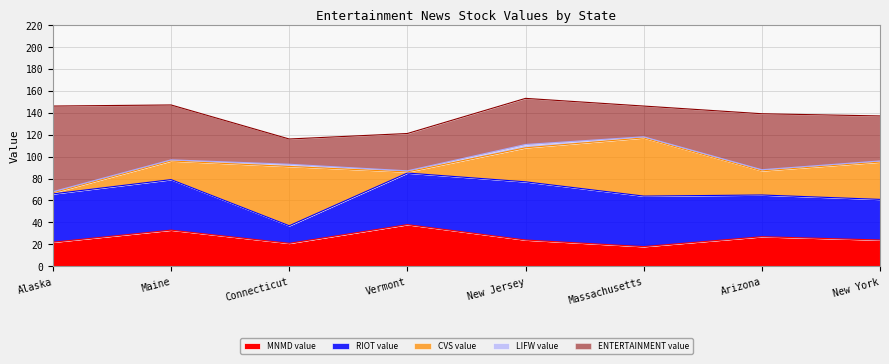

Does the chart display data point markers on the line(s)?

No